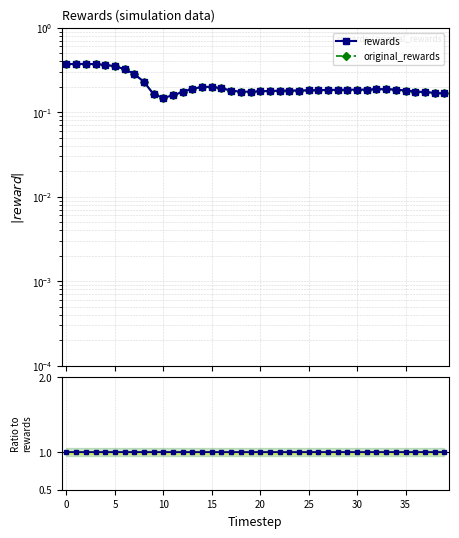

Does the chart have visible grid lines?

Yes